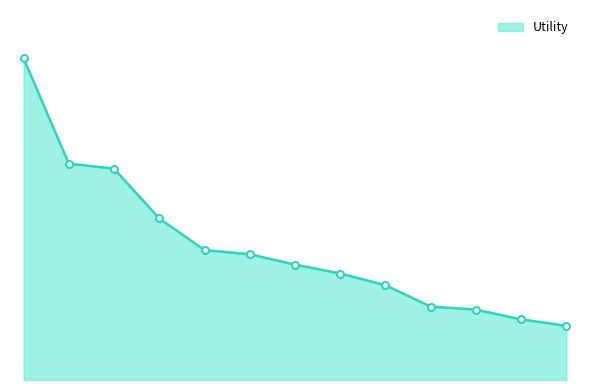

Does the chart have visible grid lines?

No